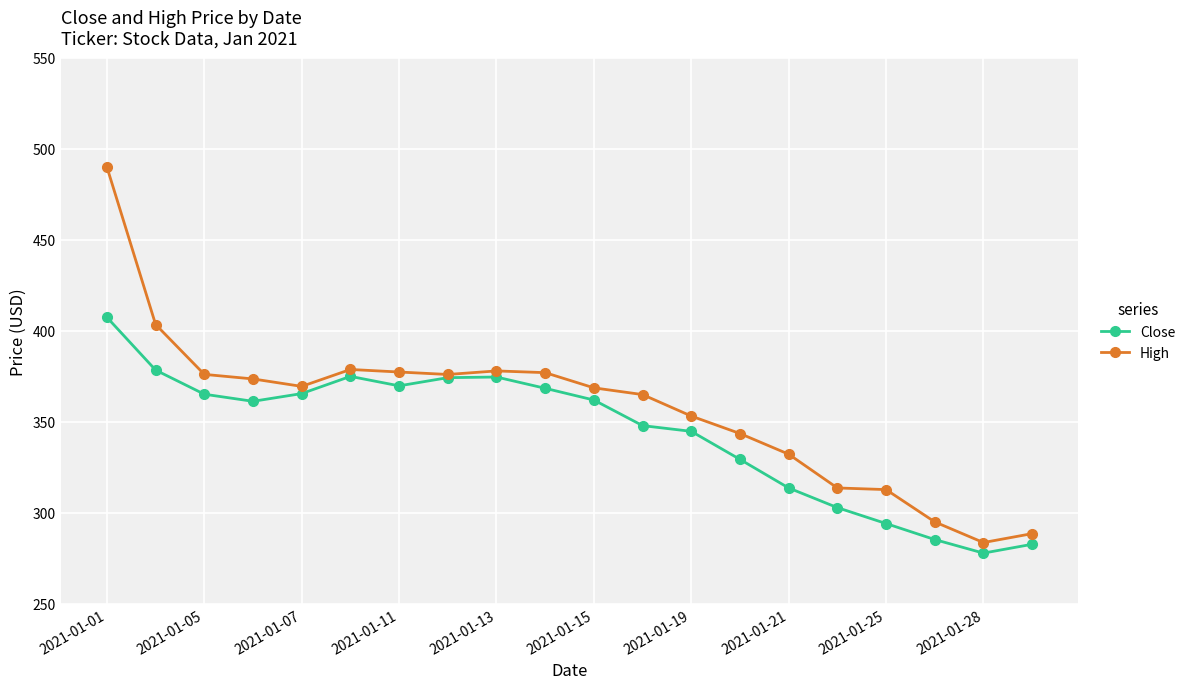

Which series has the largest total across all categories?

High